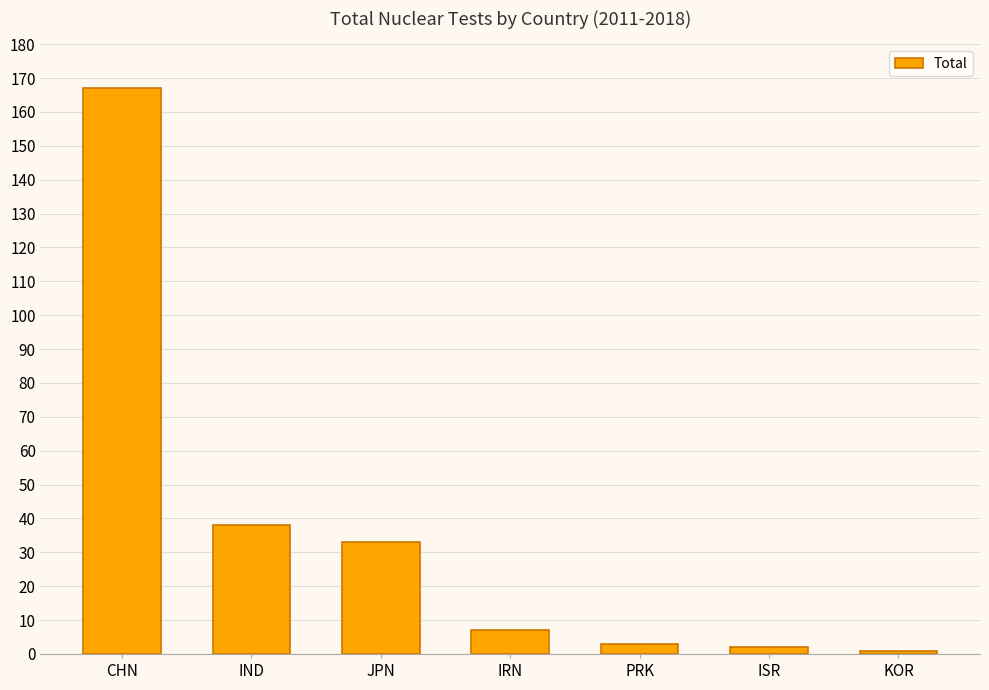

Does the chart contain any negative values?

No